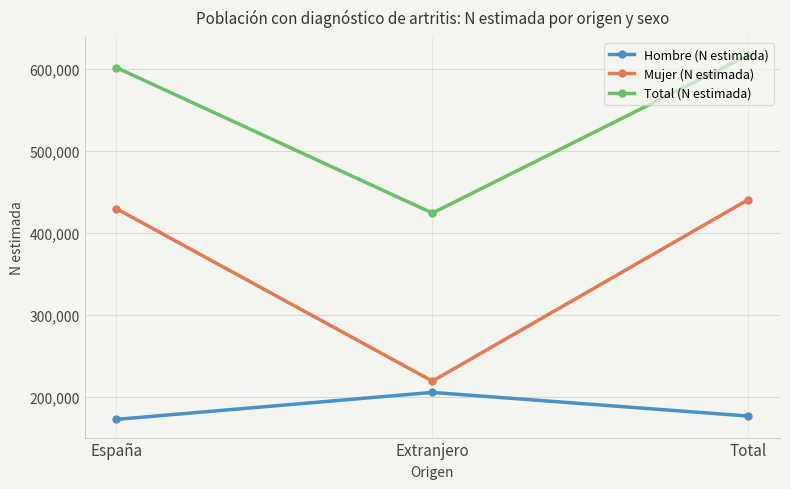

What is the value of the Total (N estimada) point at the 3rd from the left?

616981